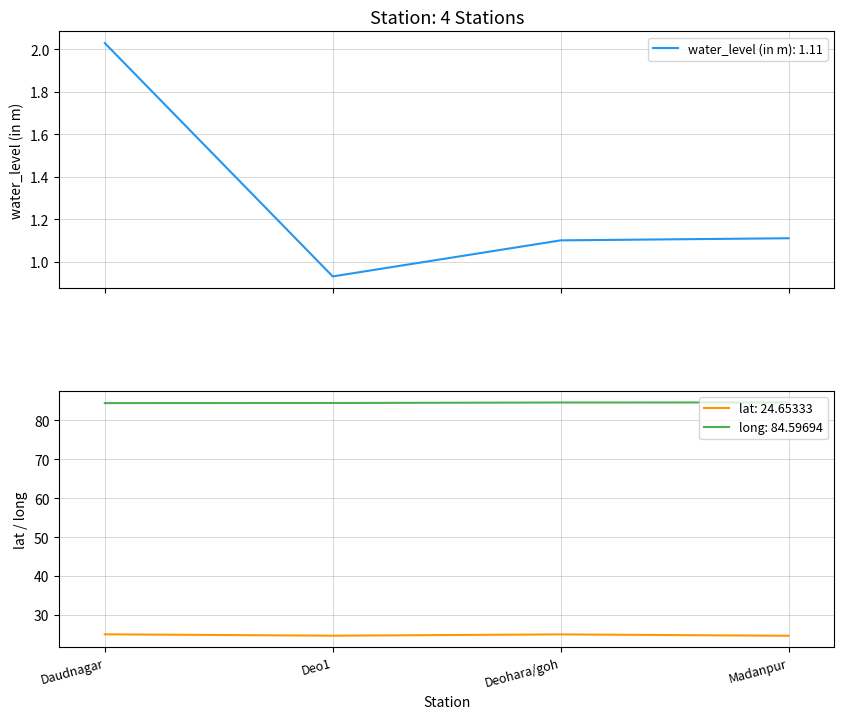

Which series changed the most between Daudnagar and Deo1?

water_level (in m)